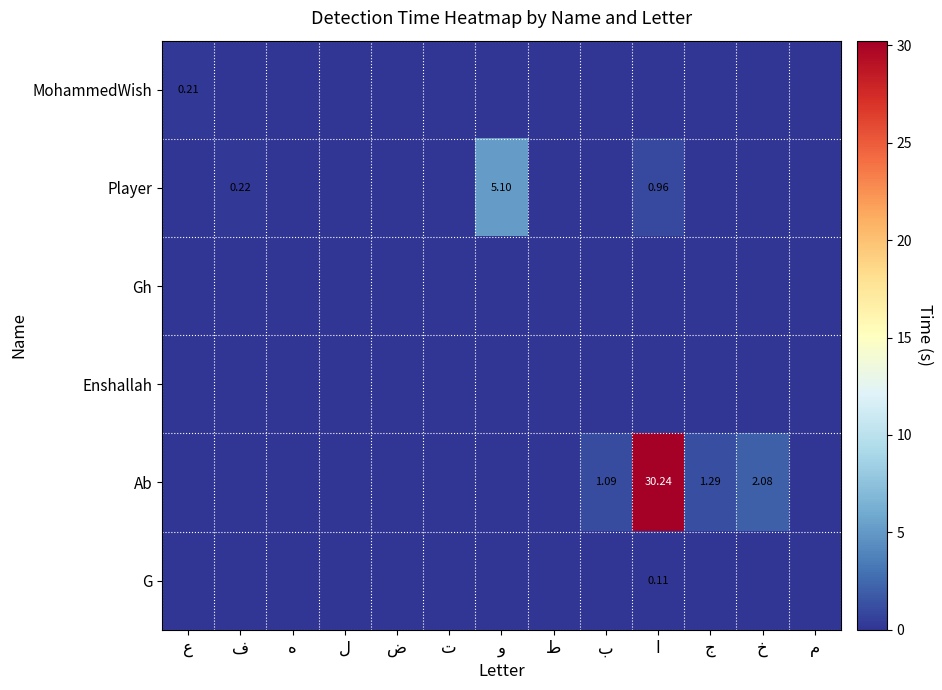

At which category does the chart reach its peak across all series?

ا